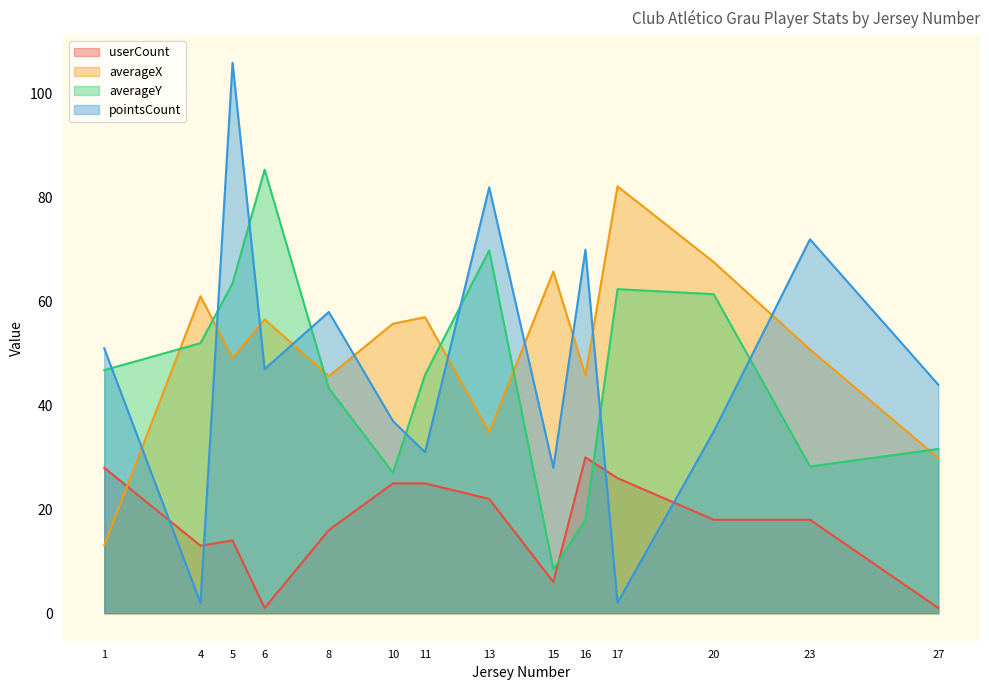

Where is the first local maximum for userCount?

5